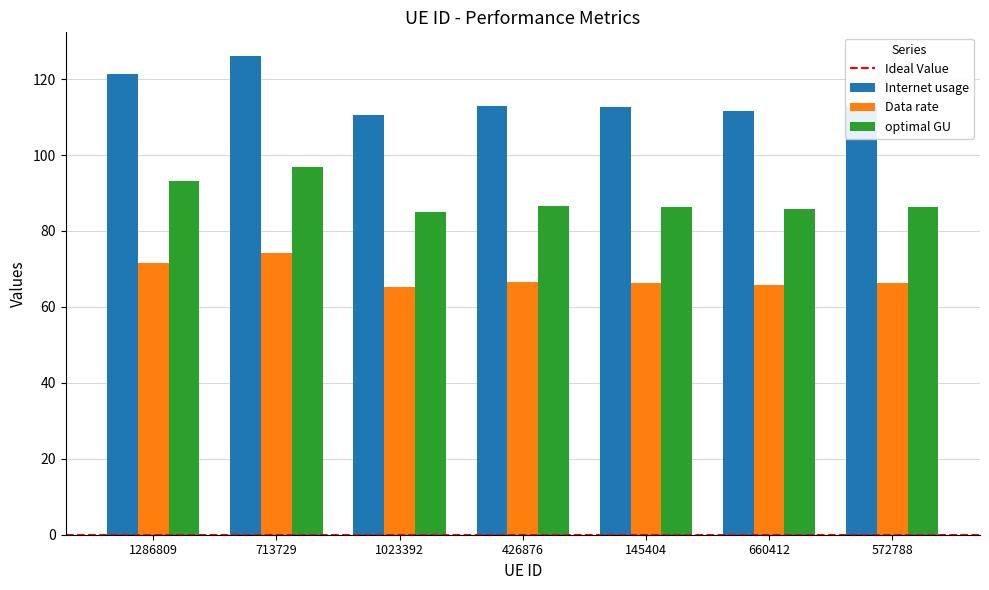

Read the Data rate value at 572788.

66.3